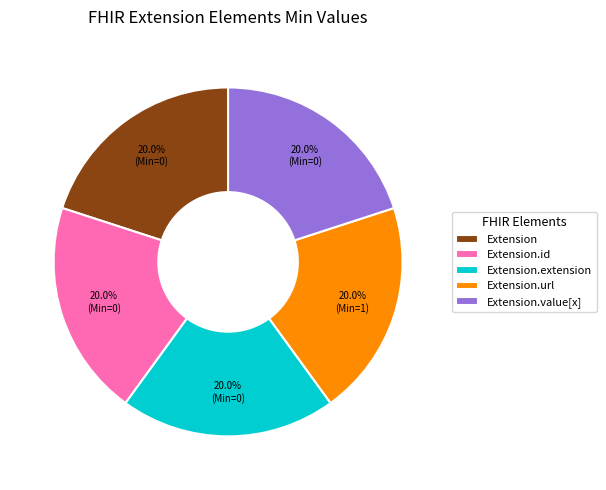

Count the number of slices in the pie.

5